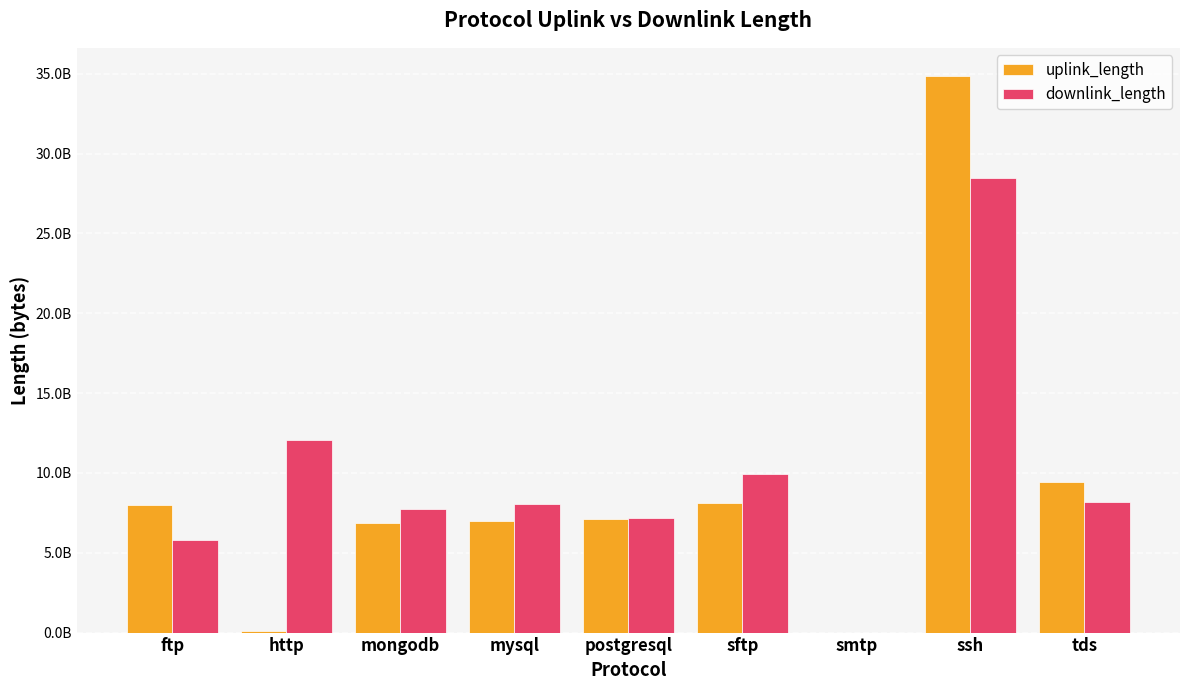

What are all the series names shown in the legend?

uplink_length, downlink_length